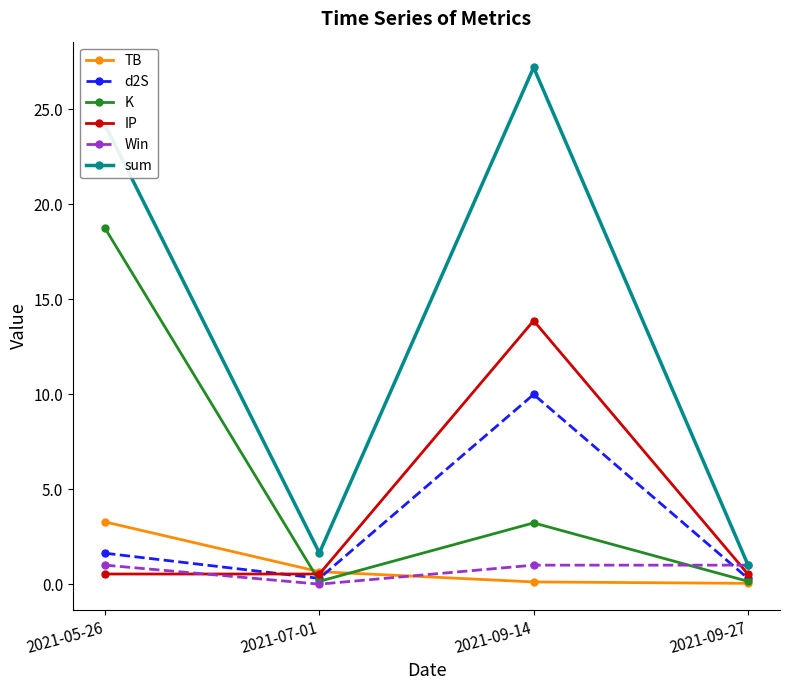

What is the difference between the highest and lowest values at 2021-09-14?

27.1